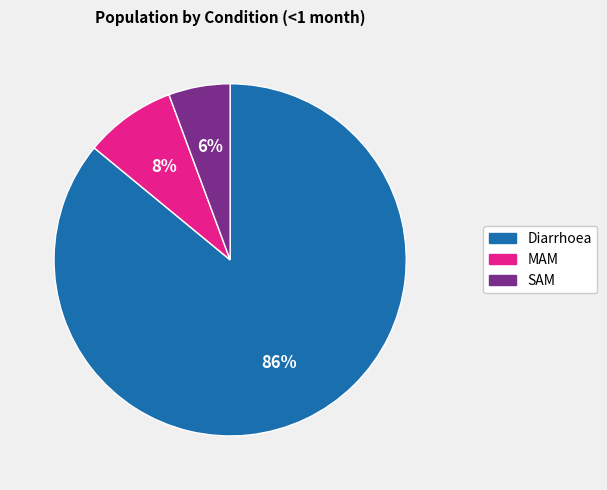

Combined, do MAM and Diarrhoea account for over 50%?

Yes